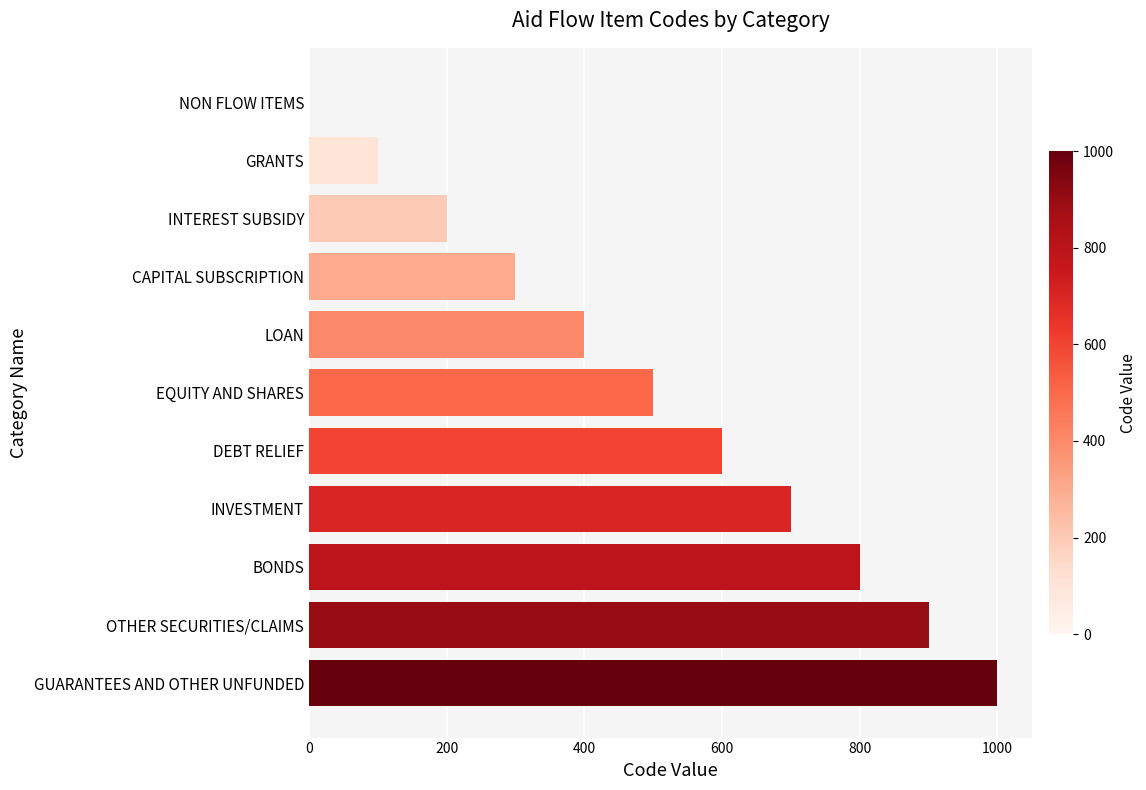

What is the greatest value displayed?

1000